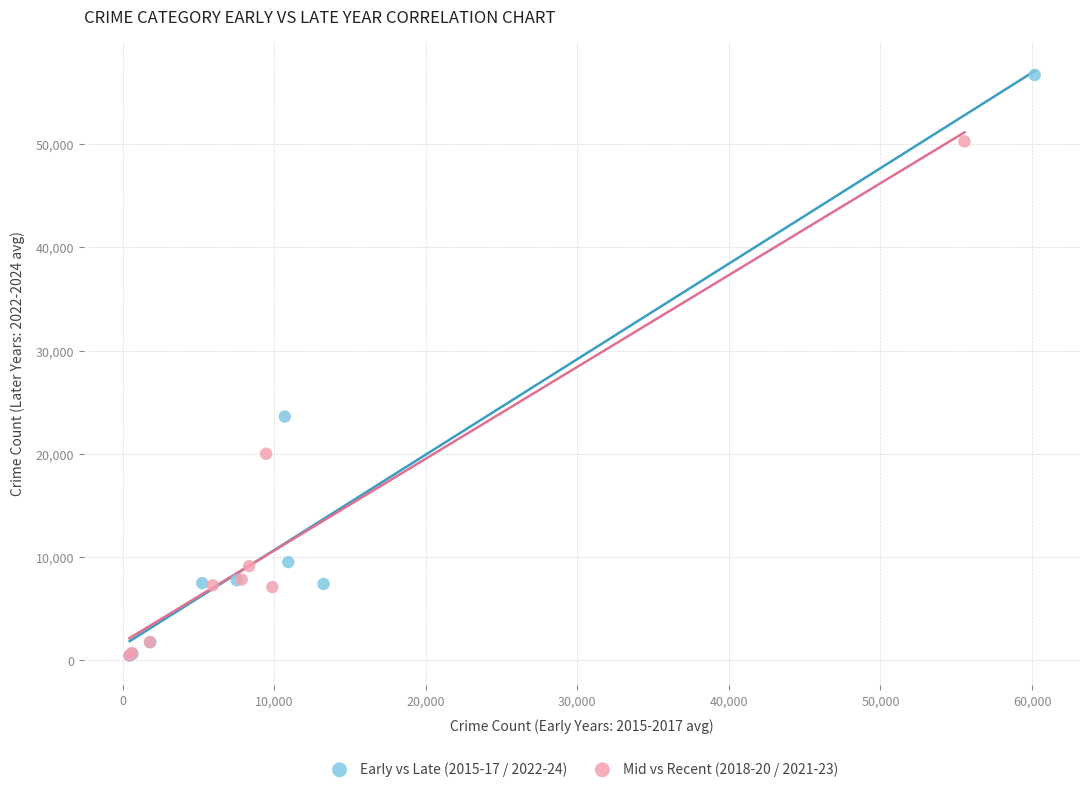

Which series reaches the maximum Y coordinate?

Early vs Late (2015-17 / 2022-24)